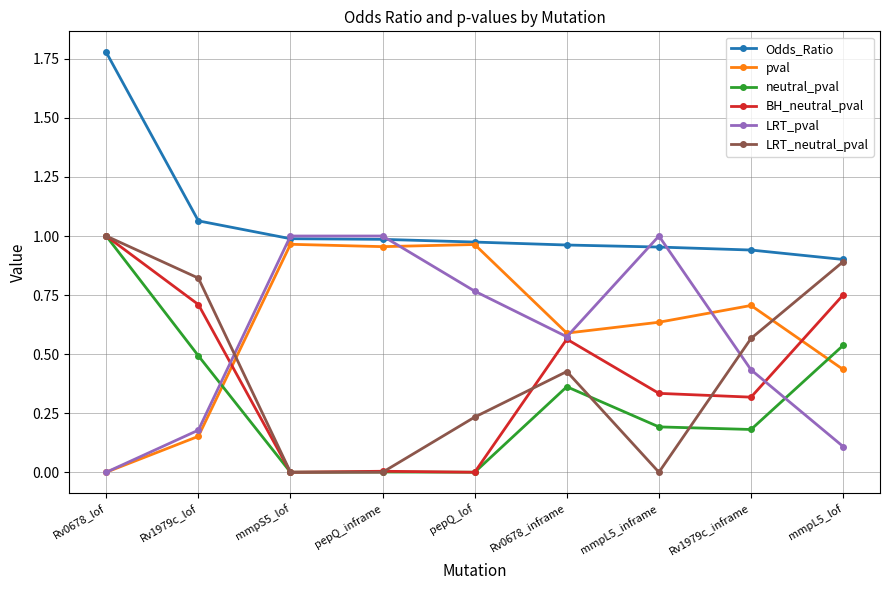

At which label does Odds_Ratio reach its peak?

Rv0678_lof